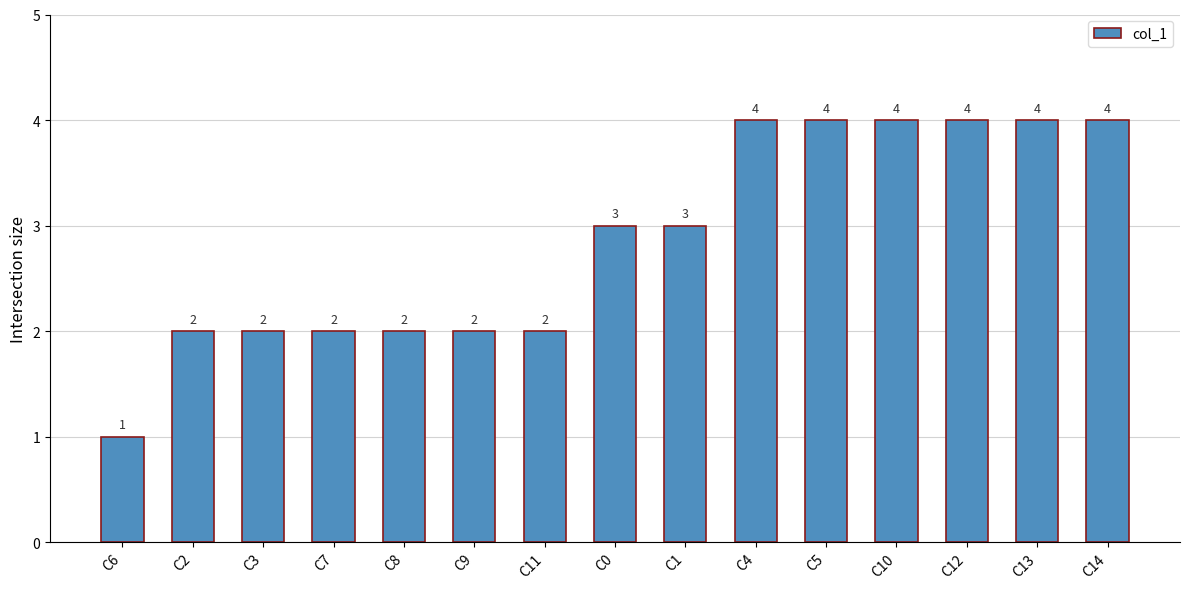

What is the change in value from C11 to C1?

+1